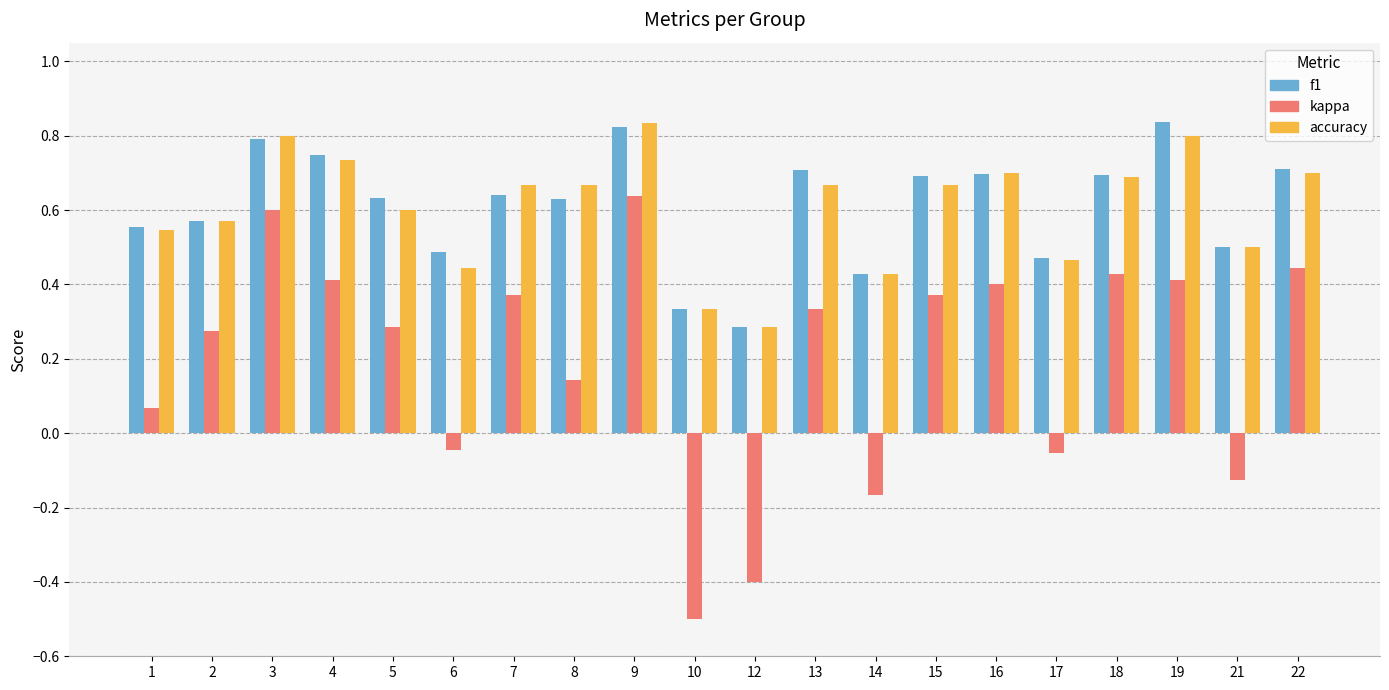

How many bars are there in total?

60